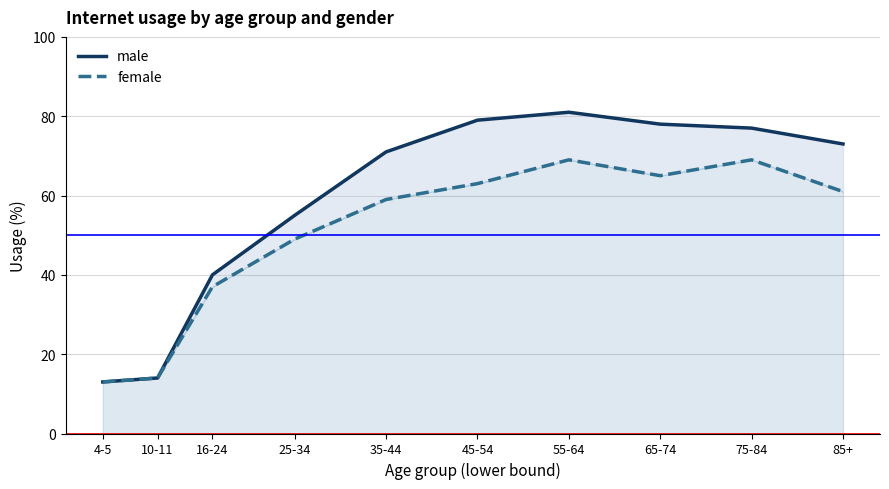

Reading right to left, list all the values displayed in this chart.

male: 85+=73	75-84=77	65-74=78	55-64=81	45-54=79	35-44=71	25-34=55	16-24=40	10-11=14	4-5=13
female: 85+=61	75-84=69	65-74=65	55-64=69	45-54=63	35-44=59	25-34=49	16-24=37	10-11=14	4-5=13